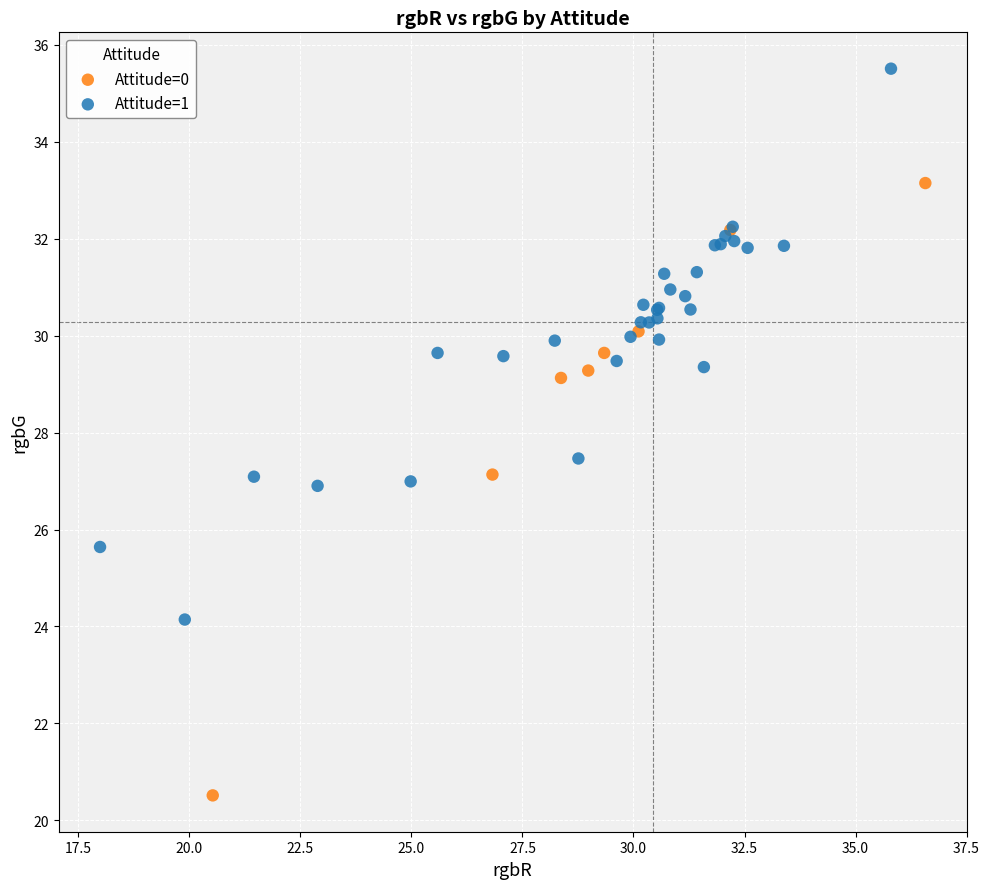

Which series reaches the minimum Y coordinate?

Attitude=0